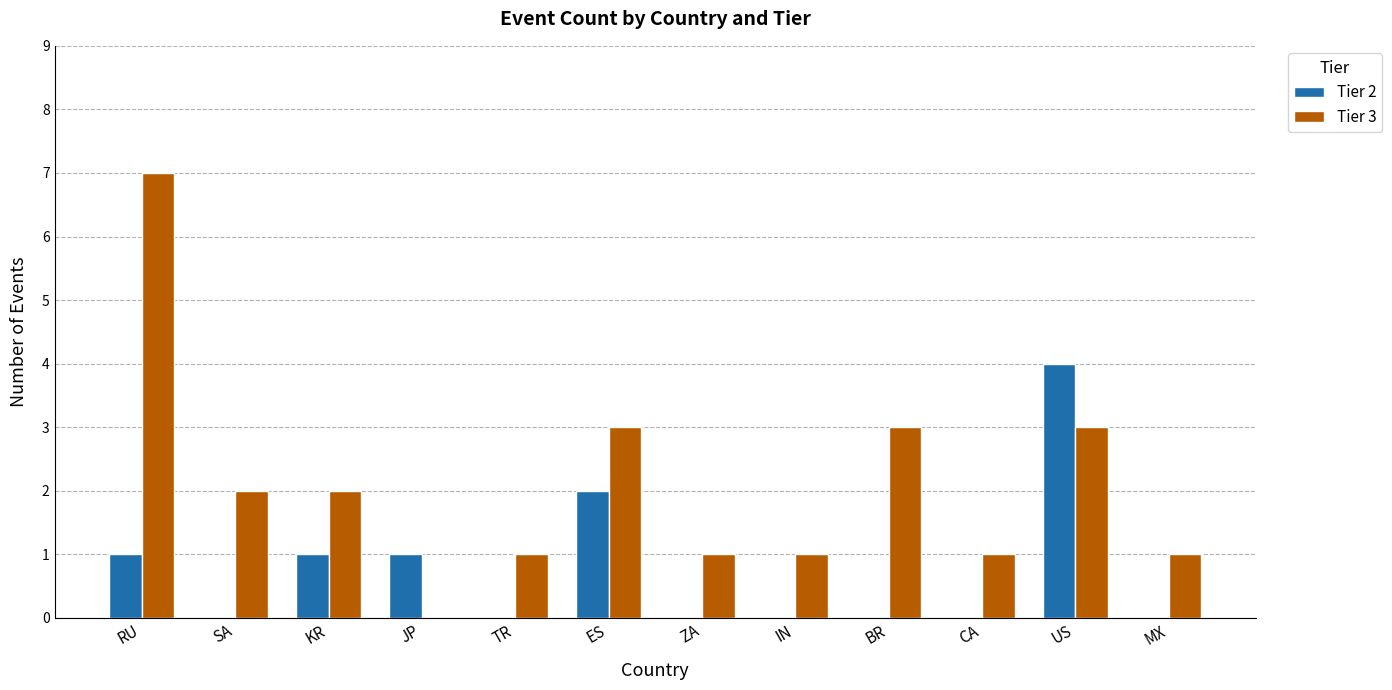

Reading right to left, list all the values displayed in this chart.

Tier 2: 0	4	0	0	0	0	2	0	1	1	0	1
Tier 3: 1	3	1	3	1	1	3	1	0	2	2	7